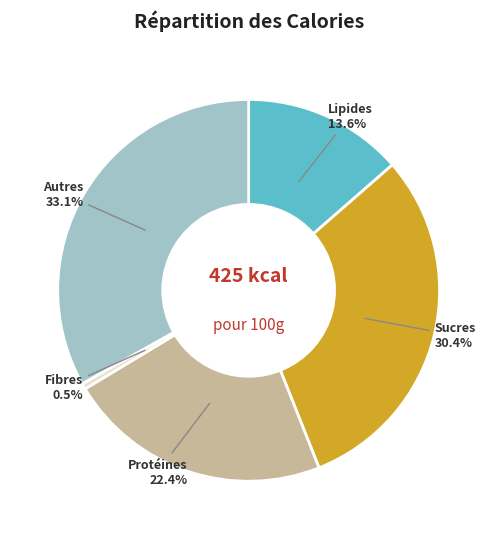

Rank the categories by value from highest to lowest.

Autres 33.1%, Sucres 30.4%, Protéines 22.4%, Lipides 13.6%, Fibres 0.5%